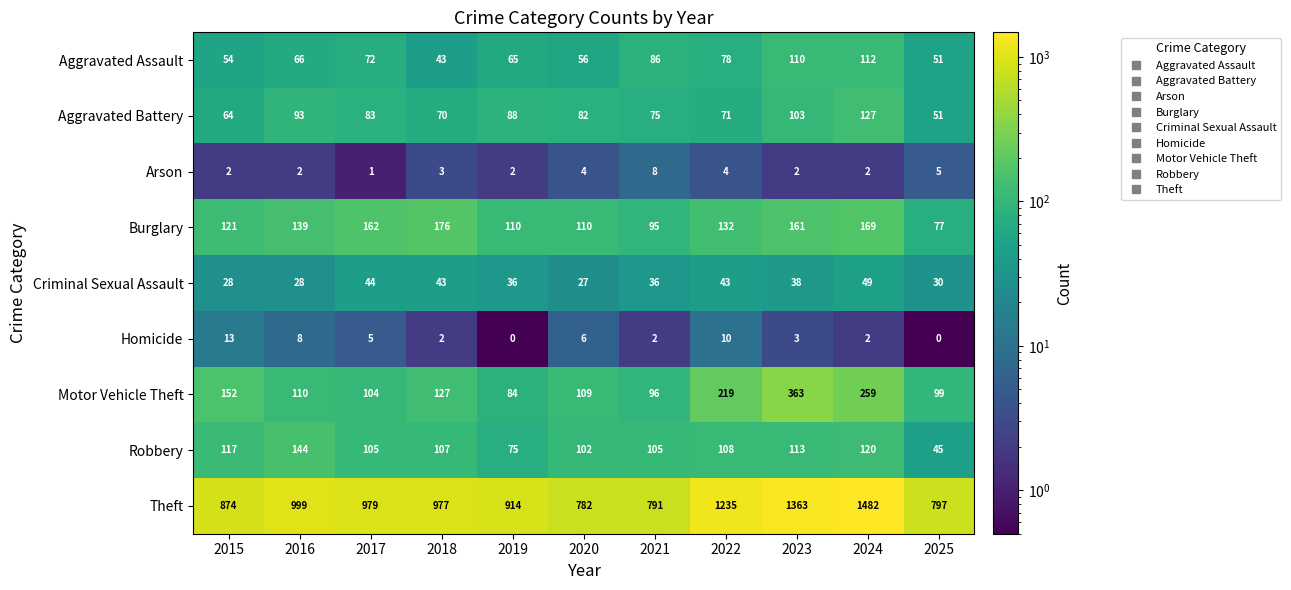

What is the sum of all Homicide values?

51